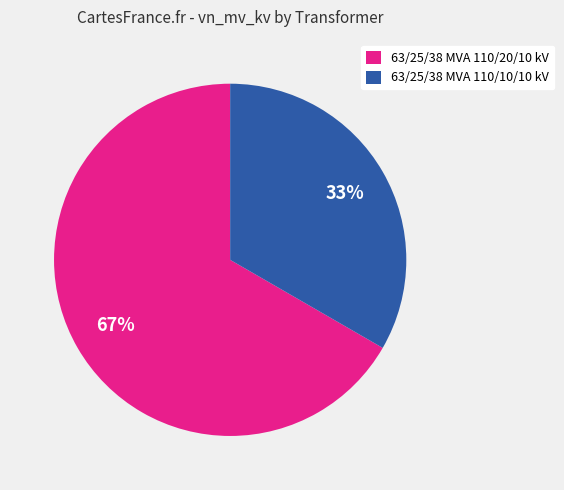

To the nearest percent, what portion does 63/25/38 MVA 110/20/10 kV represent?

67%